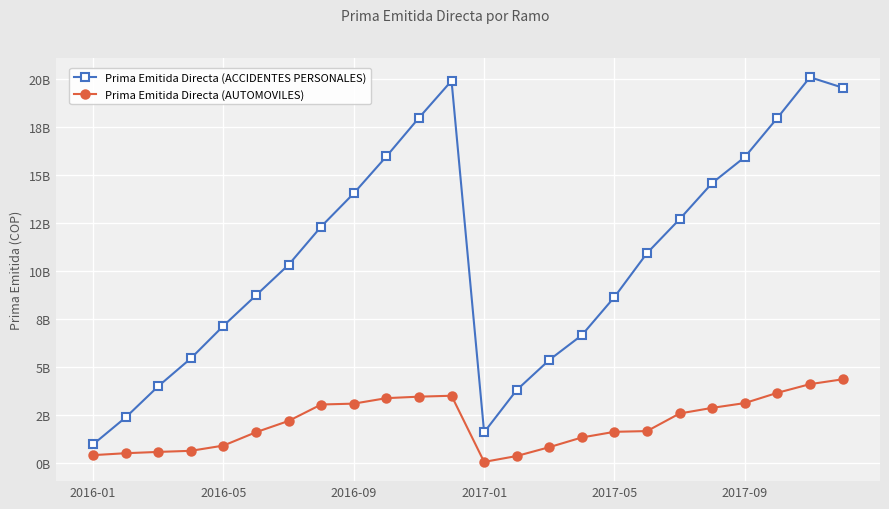

Reading left to right, transcribe all the data shown in this chart.

Prima Emitida Directa (ACCIDENTES PERSONALES): 973530448	2380645539	4004260569	5456659995	7154109379	8743332276	10335420759	12326861518	14058825769	15979876915	17993569854	19922987154	1602053362	3804641060	5372840596	6666067530	8652809112	10941971714	12710487943	14595817746	15946254752	17986490091	20108726623	19566957118
Prima Emitida Directa (AUTOMOVILES): 411906713	512243354	579674287	636817197	910063195	1607672286	2195270053	3050898164	3096051029	3382047141	3459298292	3507201219	58934771	365550892	826095012	1333476406	1627136390	1665678978	2582332267	2876111078	3125131550	3659513550	4111624149	4363672041